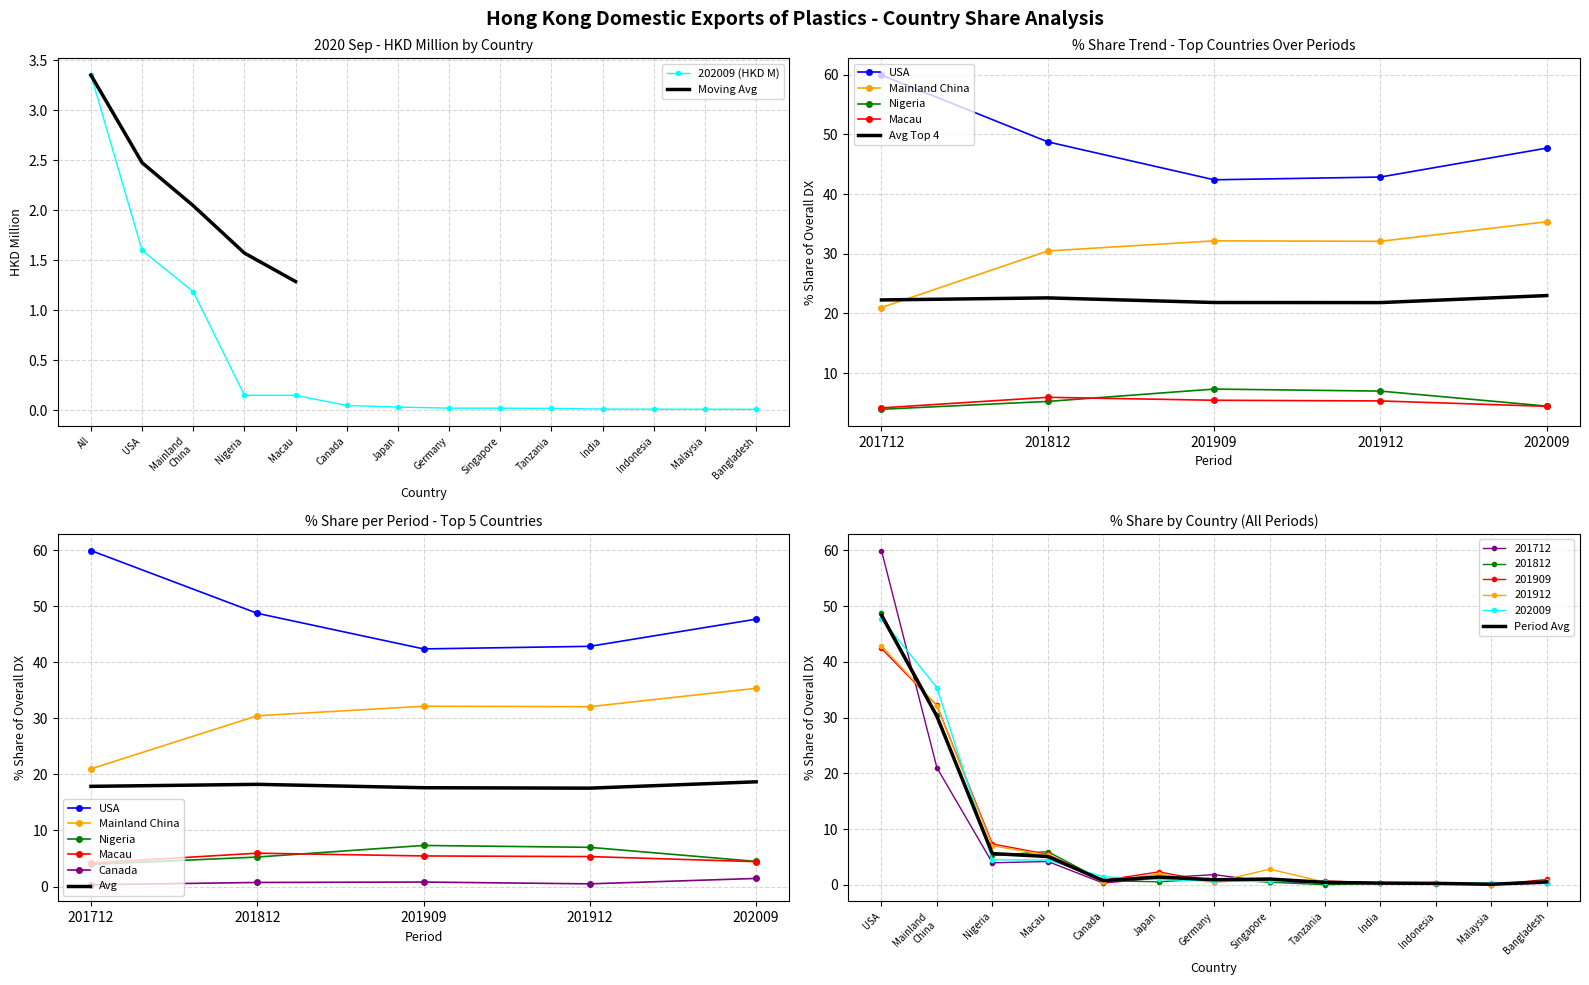

At which label does 202009 (HKD M) reach its peak?

All